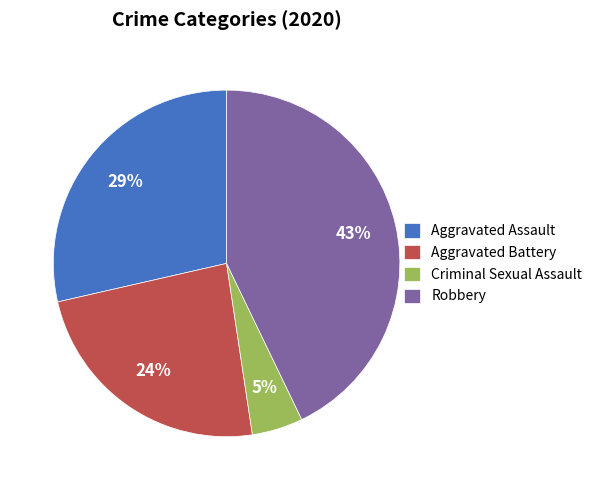

To the nearest percent, what is the combined percentage of Aggravated Battery and Criminal Sexual Assault?

29%